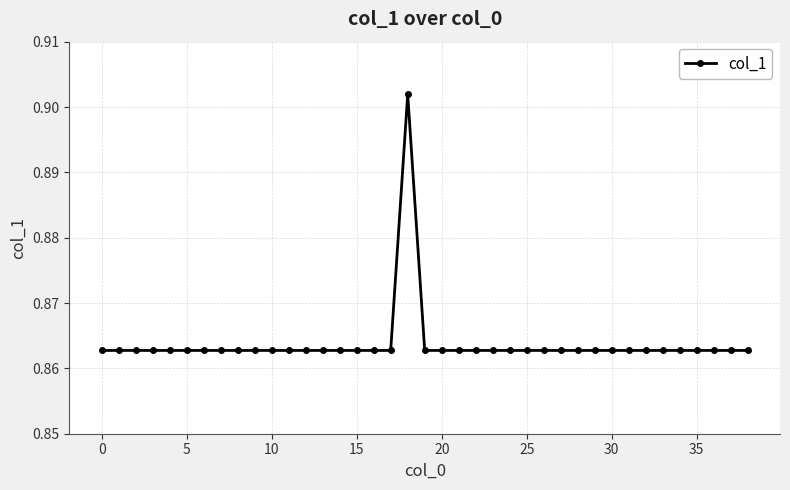

Count the values in the range 0 to 1.

39